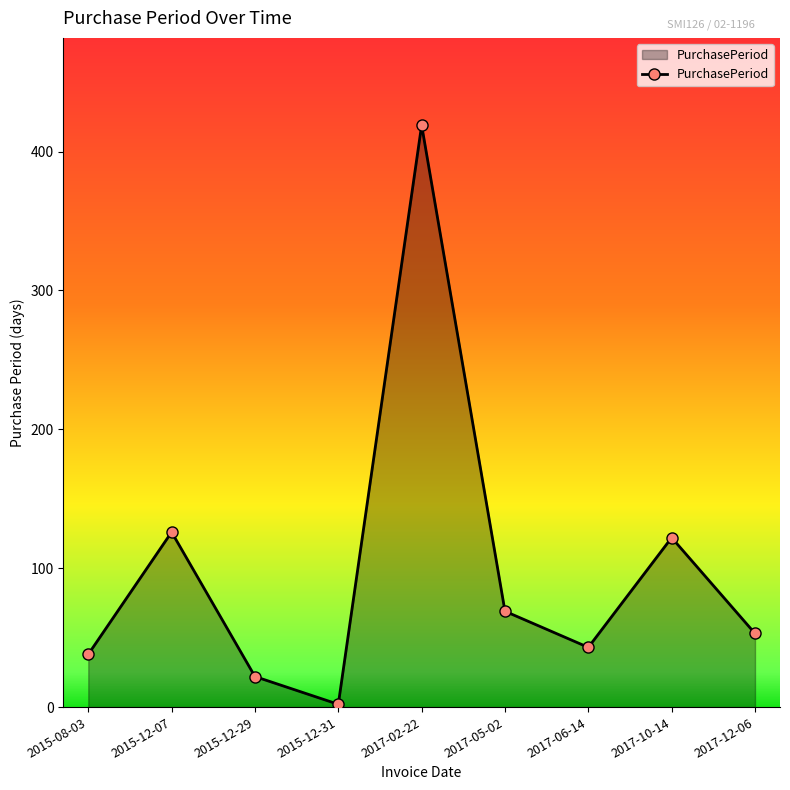

What is the minimum value shown in the chart?

2